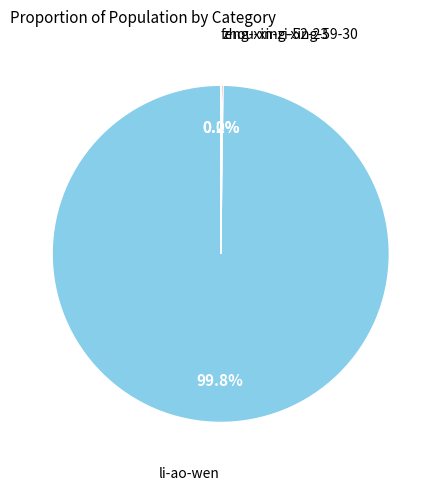

Which category accounts for the majority?

li-ao-wen